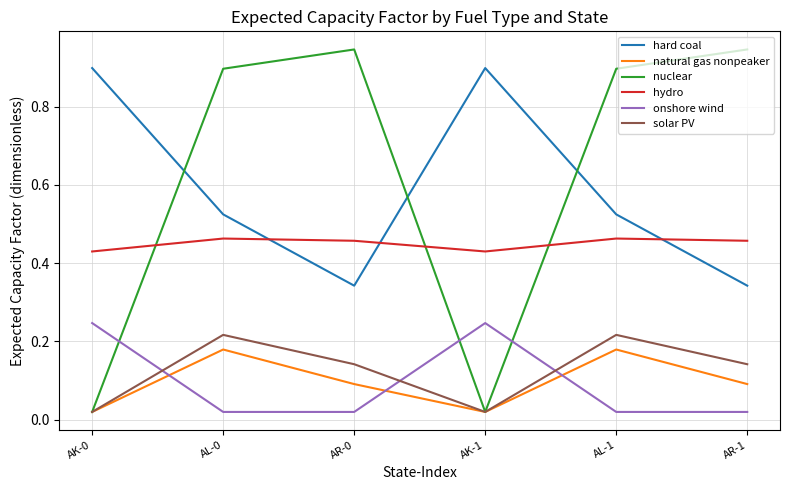

True or false: hard coal has more than 1 interior local peaks.

False